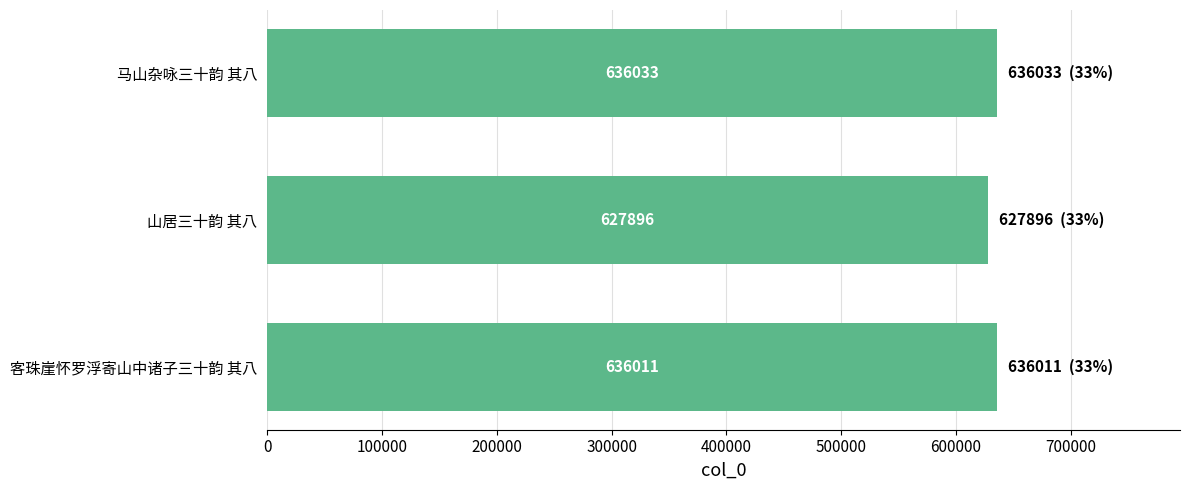

Is it true that the value at 马山杂咏三十韵 其八 is 363380?

False